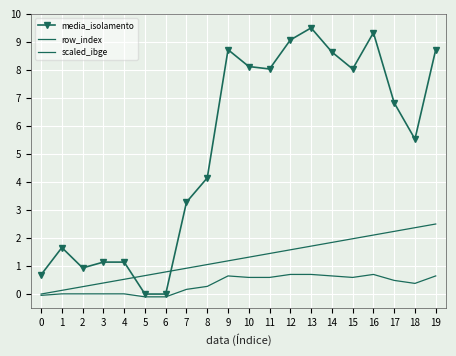

Which series changed the most between 6 and 10?

media_isolamento